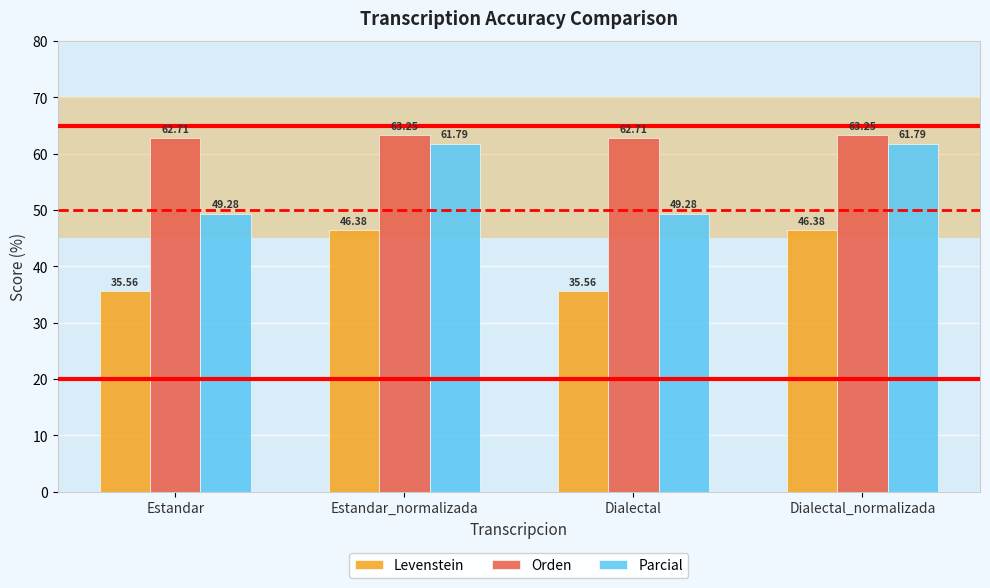

What are all the series names shown in the legend?

Levenstein, Orden, Parcial